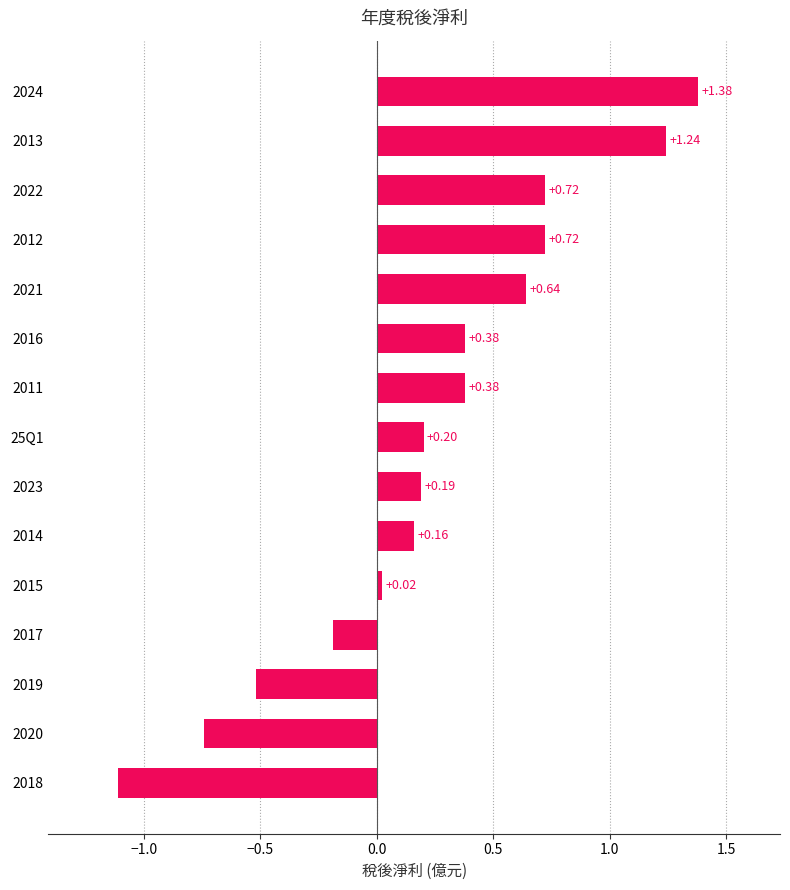

What is the difference between the maximum and minimum values?

2.5